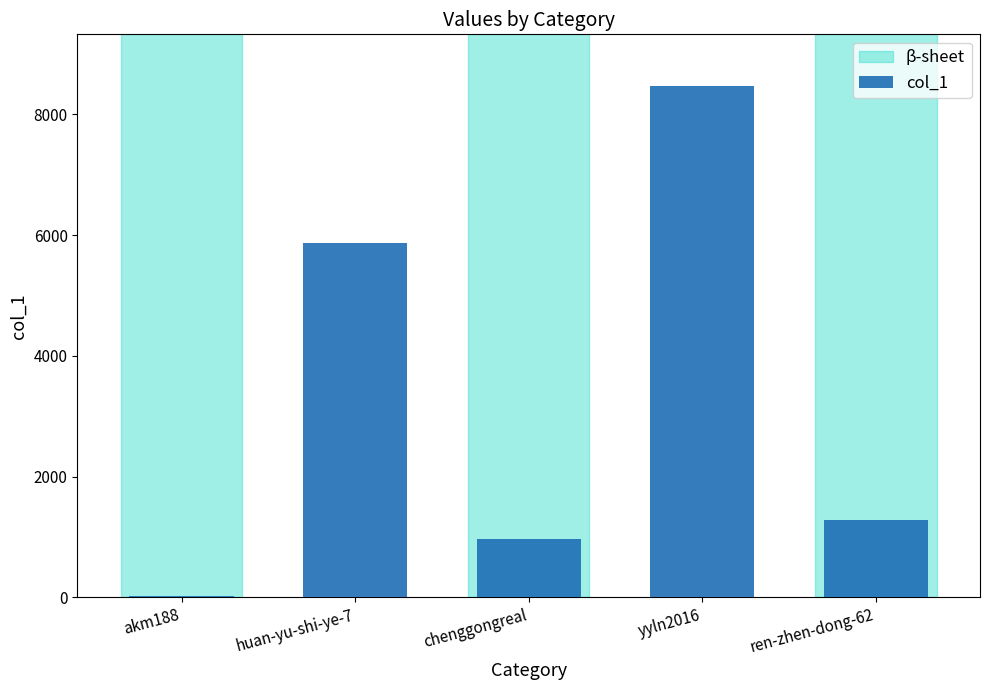

What is the change in value from yyln2016 to ren-zhen-dong-62?

-7199